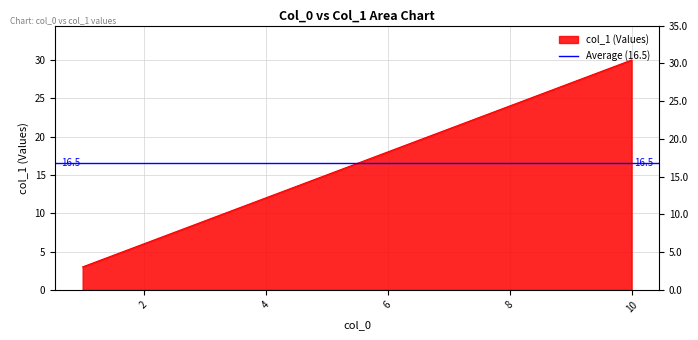

List the labels in order of value, largest first.

10, 9, 8, 7, 6, 5, 4, 3, 2, 1